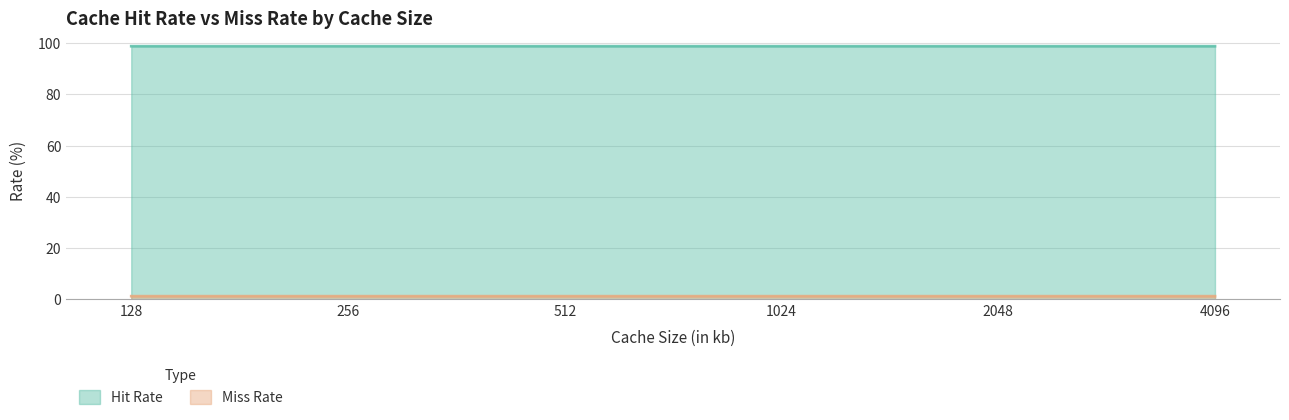

Which label corresponds to the smallest value in the chart?

256